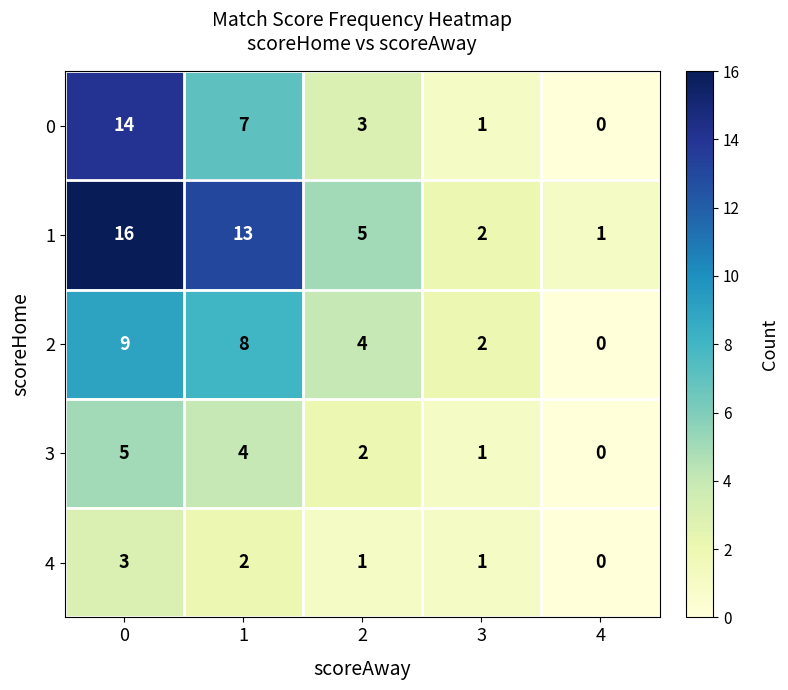

How many values in the 1 series are below 5?

2